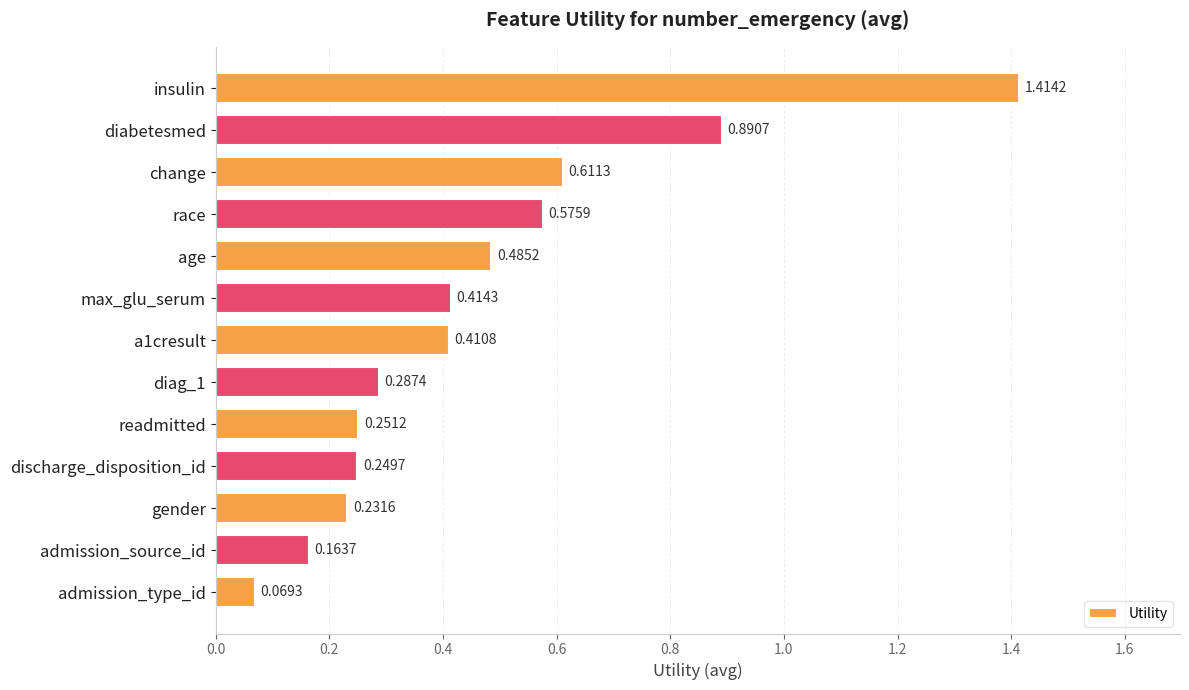

List the labels in order of value, largest first.

insulin, diabetesmed, change, race, age, max_glu_serum, a1cresult, diag_1, readmitted, discharge_disposition_id, gender, admission_source_id, admission_type_id